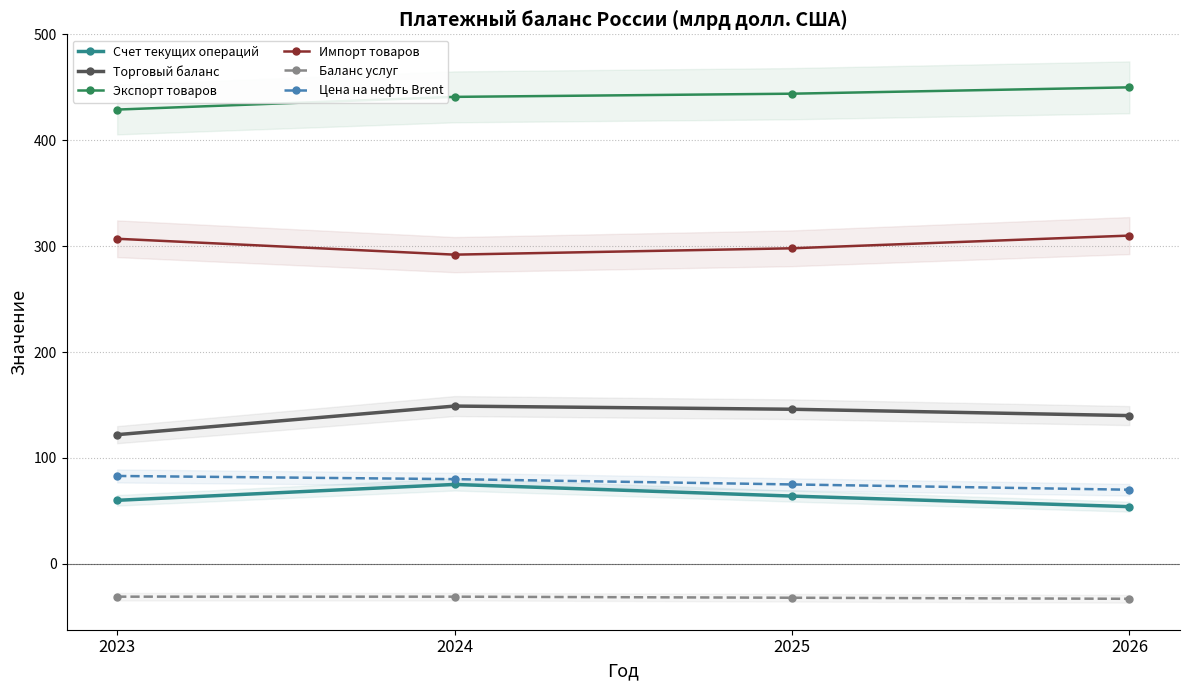

What is the value of the Экспорт товаров point at the 3rd from the left?

444